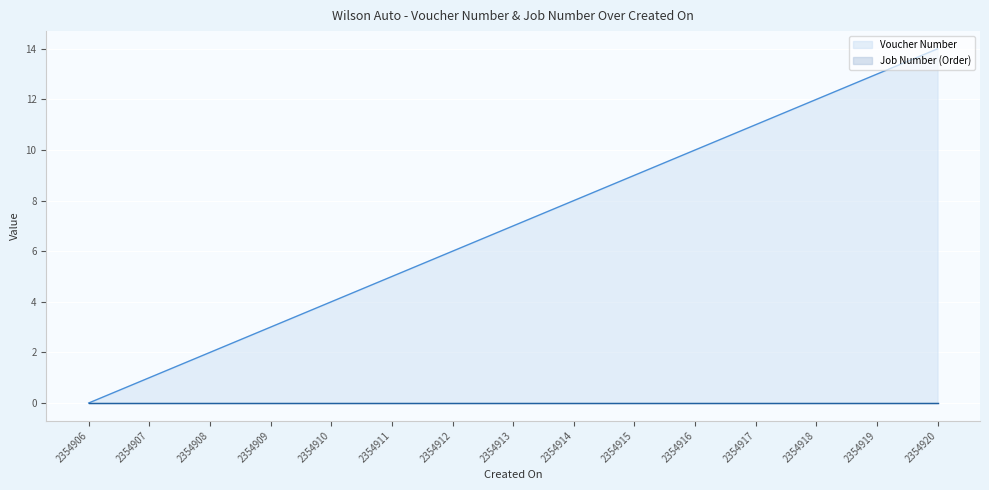

How many data points are less than 7?

7